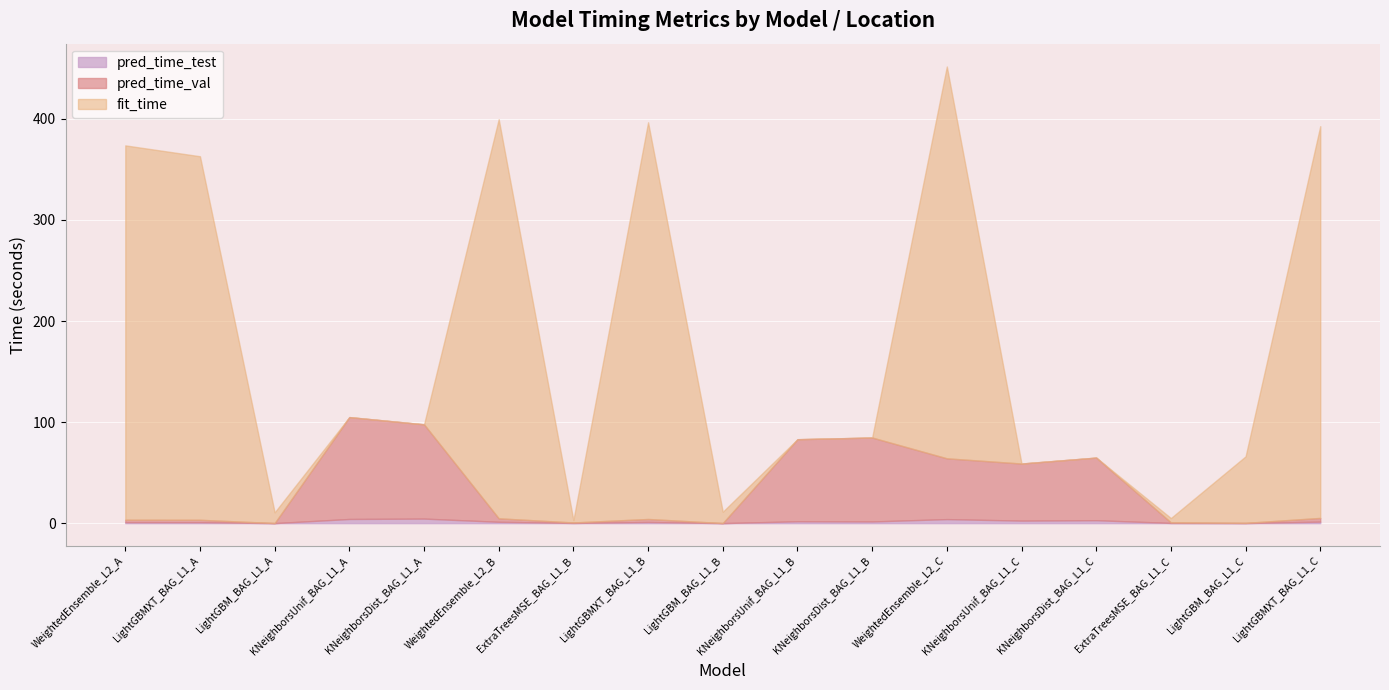

List the labels in order of pred_time_test value, smallest first.

LightGBM_BAG_L1_B, LightGBM_BAG_L1_A, LightGBM_BAG_L1_C, ExtraTreesMSE_BAG_L1_B, ExtraTreesMSE_BAG_L1_C, LightGBMXT_BAG_L1_A, WeightedEnsemble_L2_A, LightGBMXT_BAG_L1_B, WeightedEnsemble_L2_B, LightGBMXT_BAG_L1_C, KNeighborsDist_BAG_L1_B, KNeighborsUnif_BAG_L1_B, KNeighborsUnif_BAG_L1_C, KNeighborsDist_BAG_L1_C, WeightedEnsemble_L2_C, KNeighborsUnif_BAG_L1_A, KNeighborsDist_BAG_L1_A